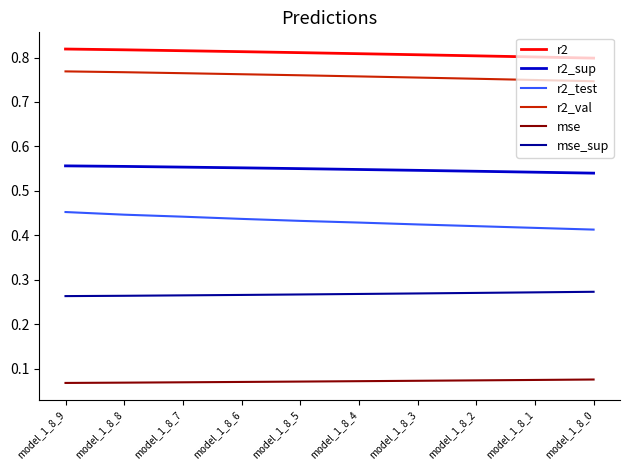

Is the value of mse_sup at model_1_8_1 greater than the value of r2_sup at model_1_8_5?

No